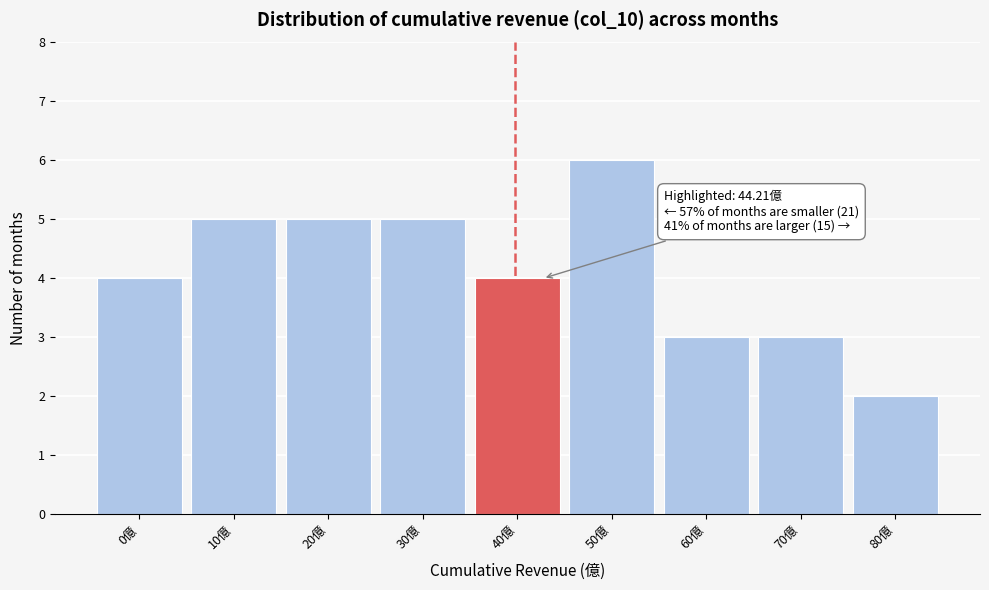

Reading right to left, transcribe all the data shown in this chart.

80億=2	70億=3	60億=3	50億=6	40億=4	30億=5	20億=5	10億=5	0億=4